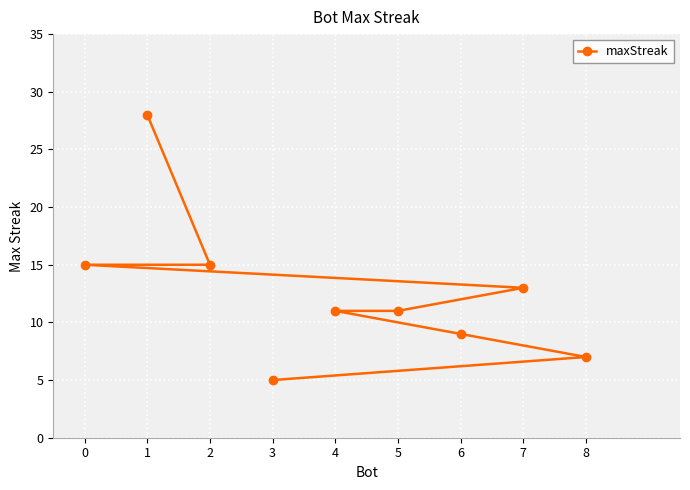

How many categories are shown in the chart?

9